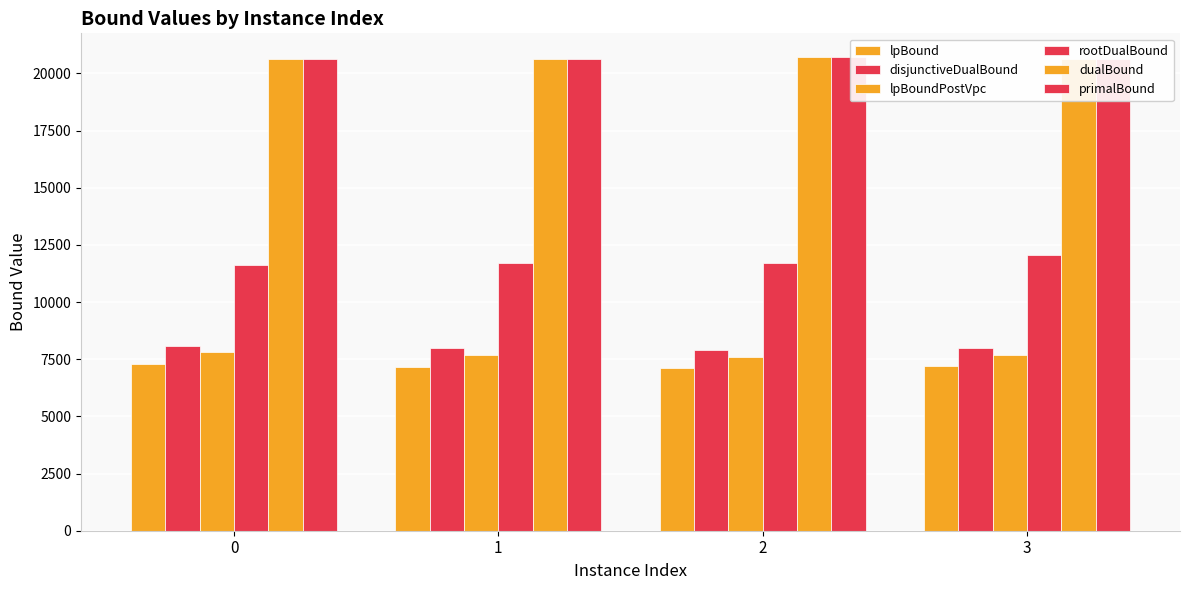

How many bars are there in total?

24